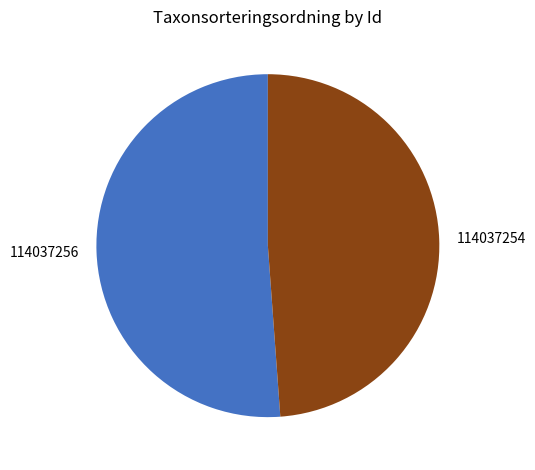

Rank the categories by value from lowest to highest.

114037254, 114037256